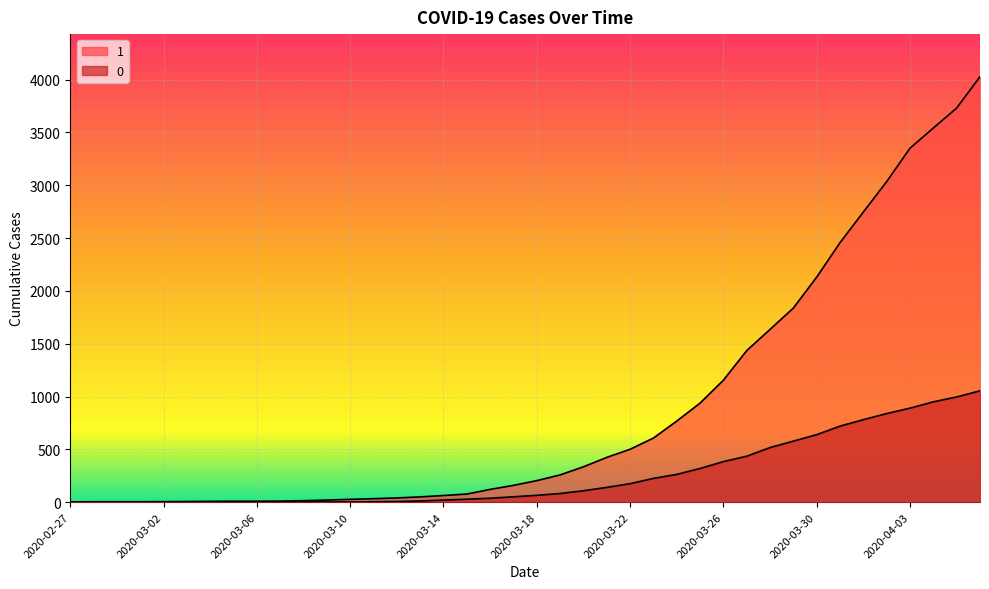

What position from the left is 2020-03-18?

21